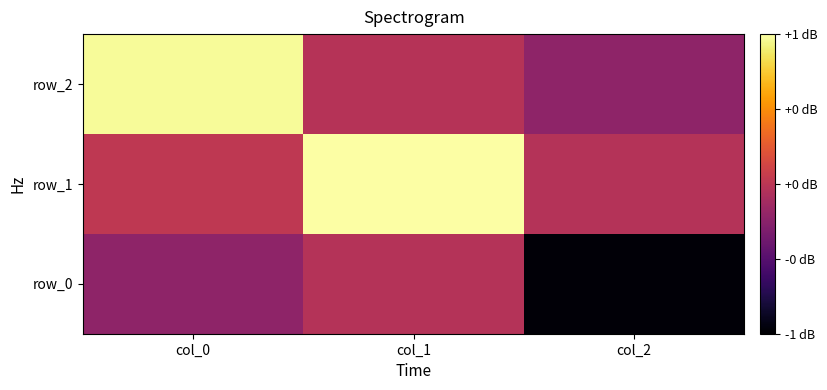

Reading left to right, extract all data points from this chart.

row_0: col_0=-0.2	col_1=-0.0	col_2=-1.0
row_1: col_0=0.0	col_1=1.0	col_2=-0.0
row_2: col_0=1.0	col_1=-0.0	col_2=-0.2